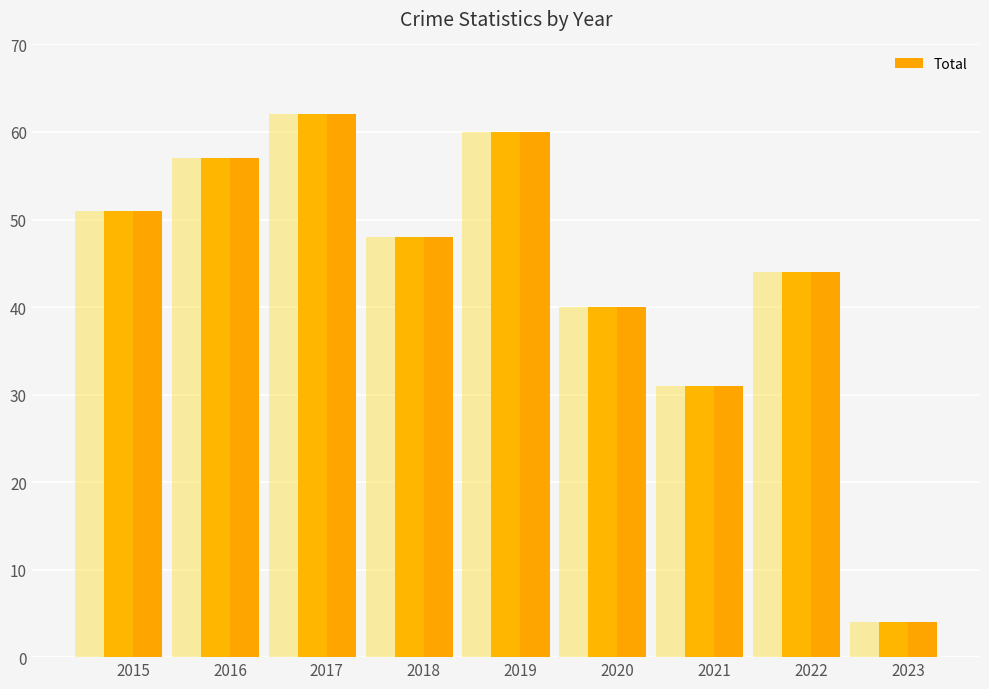

Does the chart contain any negative values?

No